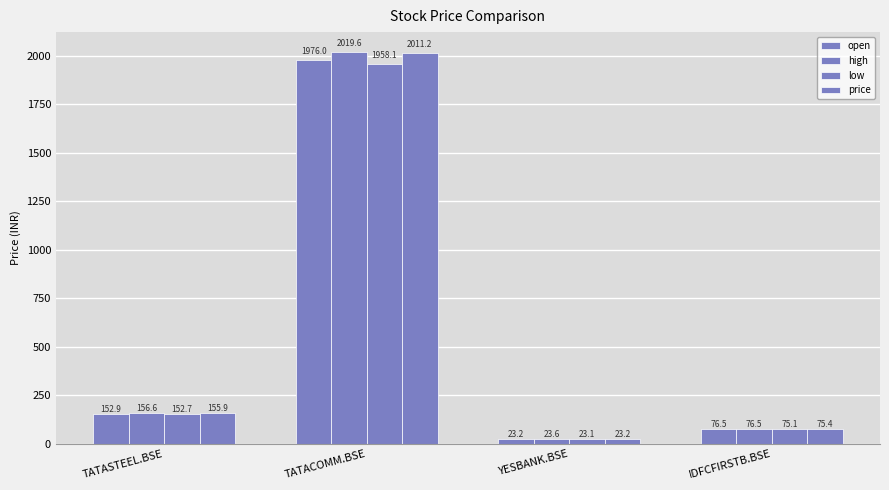

Count the number of categories in the chart.

4